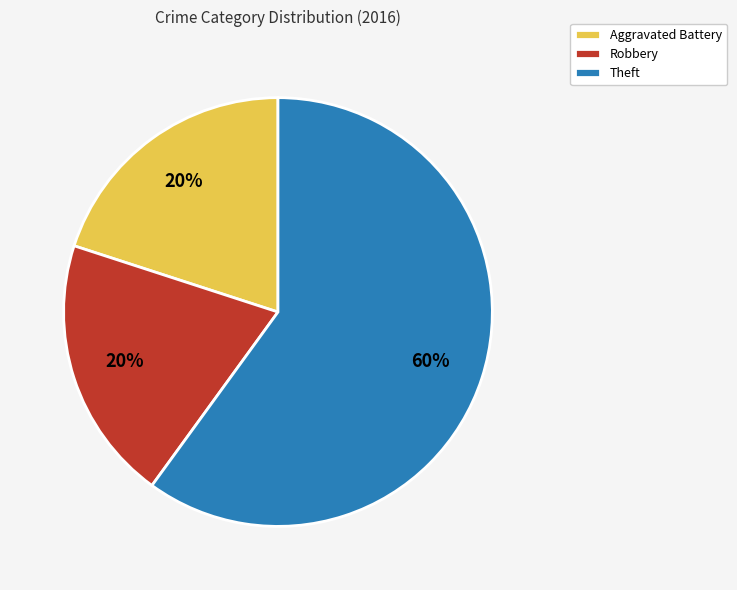

Which slice is the largest?

Theft